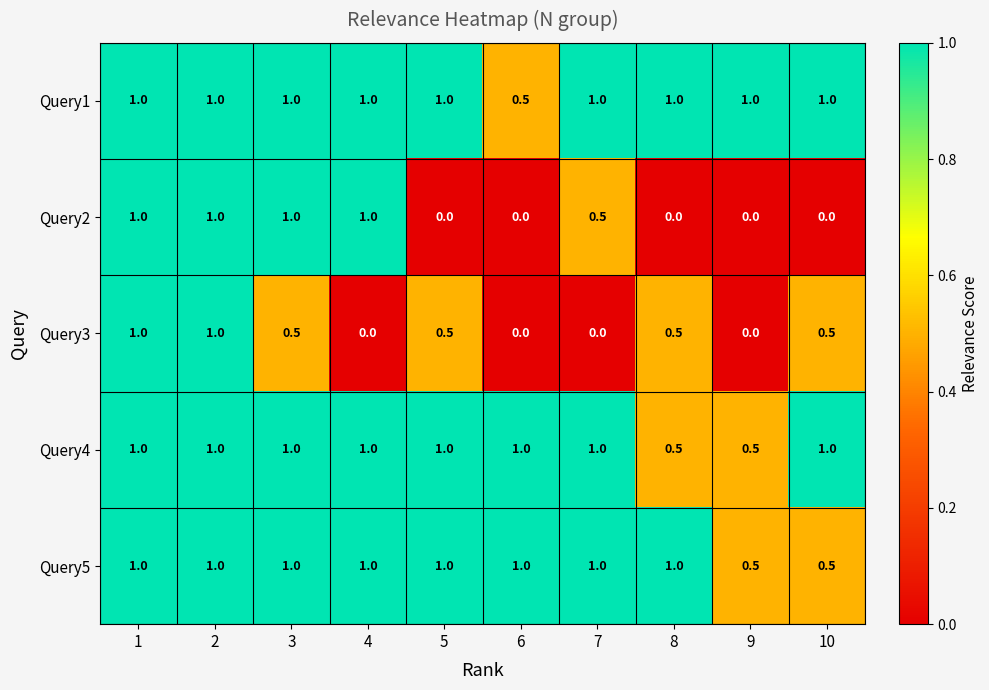

What is the sum of all Query4 values?

9.0